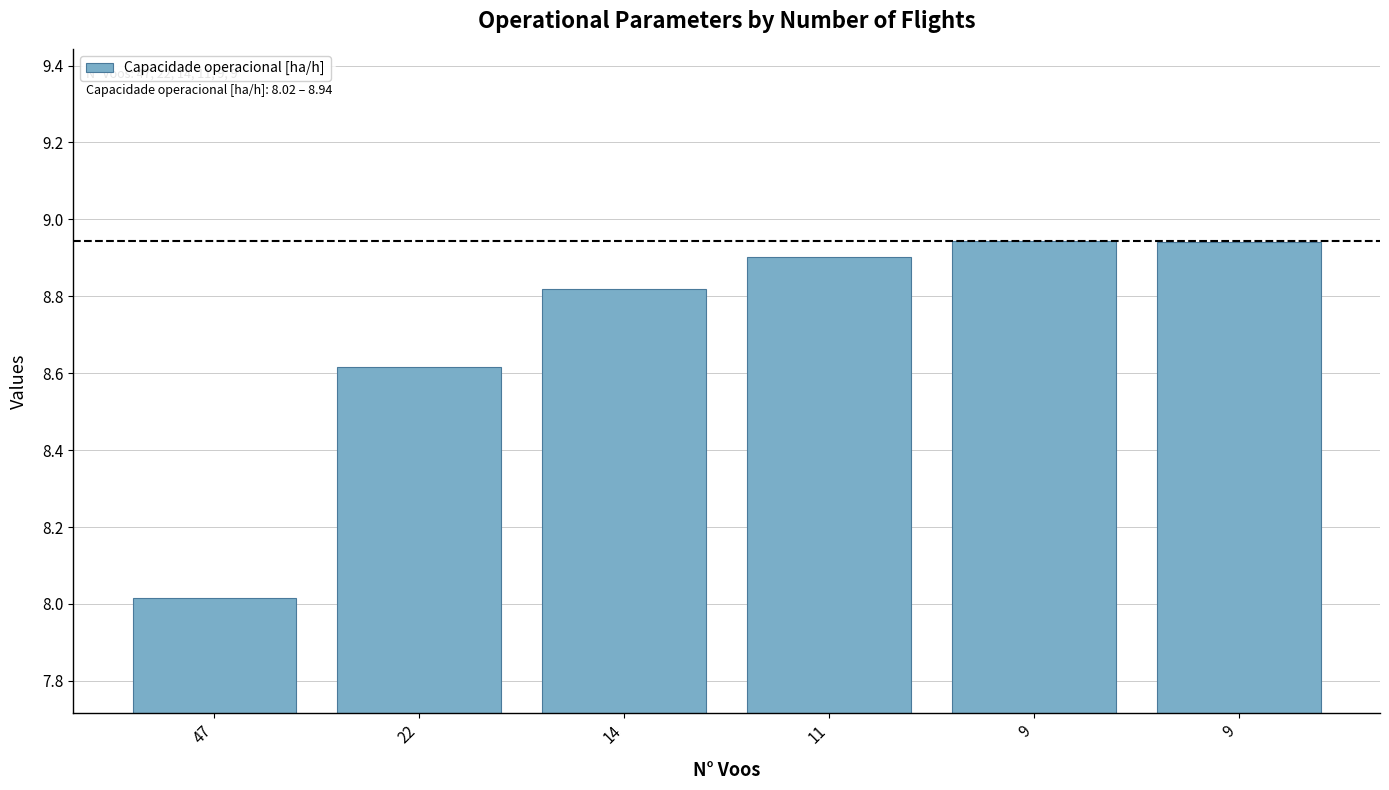

What is the change in value from 14 to 9?

+0.1